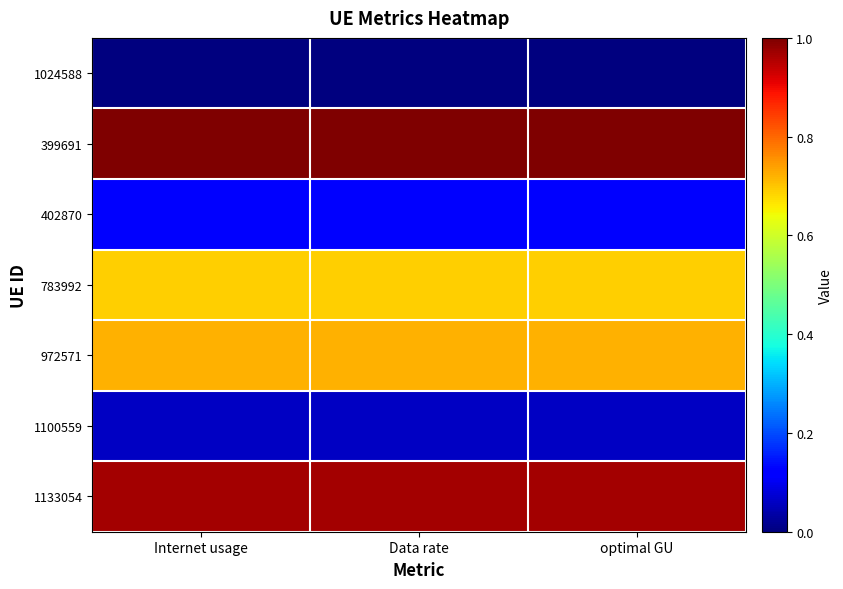

Reading right to left, list all the values displayed in this chart.

1024588: optimal GU=0.0	Data rate=0.0	Internet usage=0.0
399691: optimal GU=1.0	Data rate=1.0	Internet usage=1.0
402870: optimal GU=0.1	Data rate=0.1	Internet usage=0.1
783992: optimal GU=0.7	Data rate=0.7	Internet usage=0.7
972571: optimal GU=0.7	Data rate=0.7	Internet usage=0.7
1100559: optimal GU=0.1	Data rate=0.1	Internet usage=0.1
1133054: optimal GU=1.0	Data rate=1.0	Internet usage=1.0